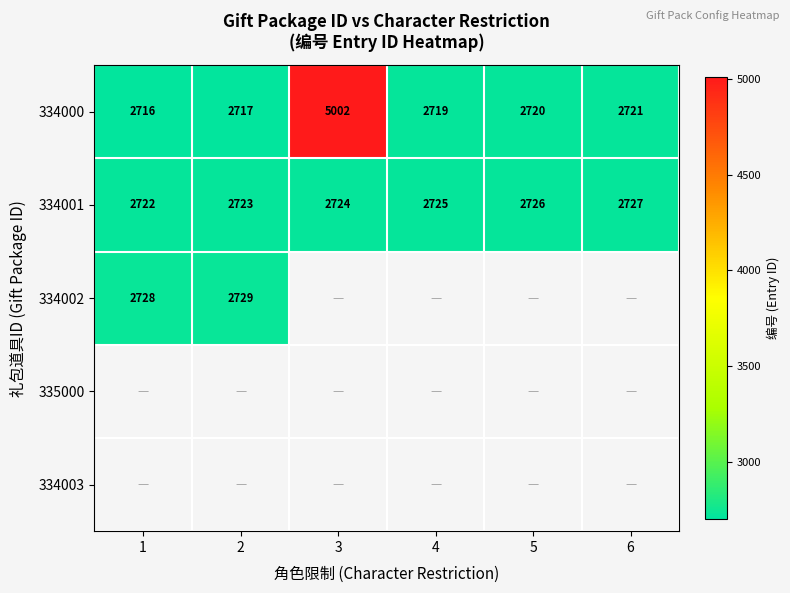

Is the value of 334000 at 6 greater than the value of 334001 at 3?

No